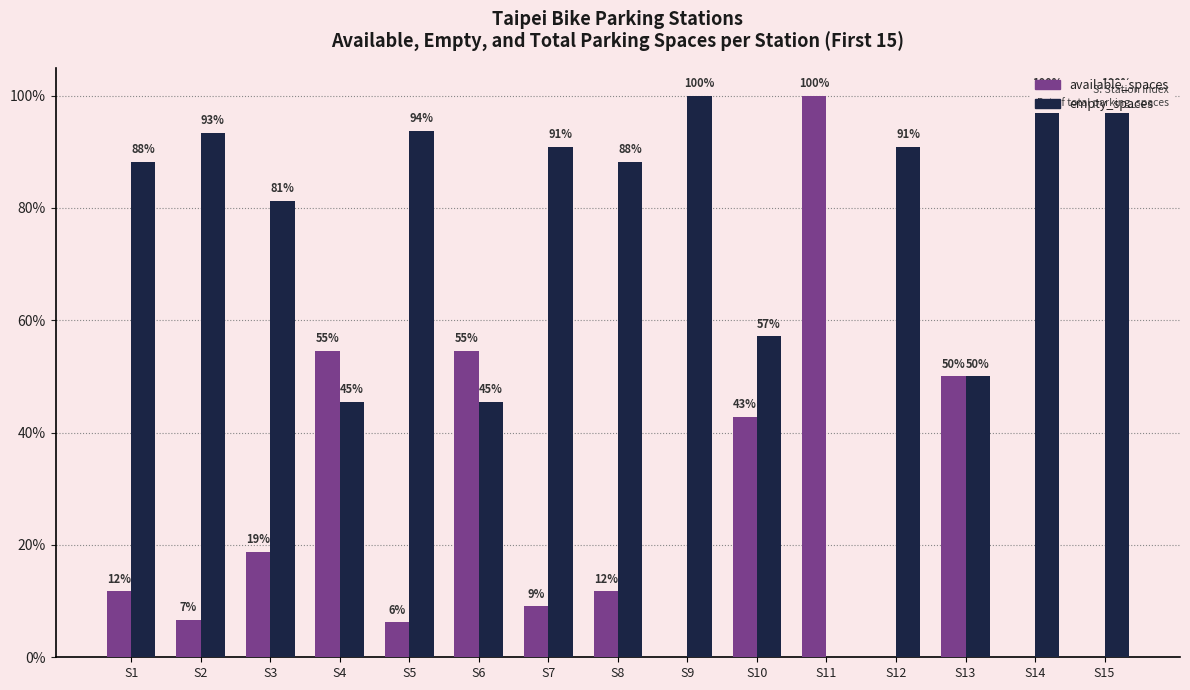

How many groups of bars are there?

15